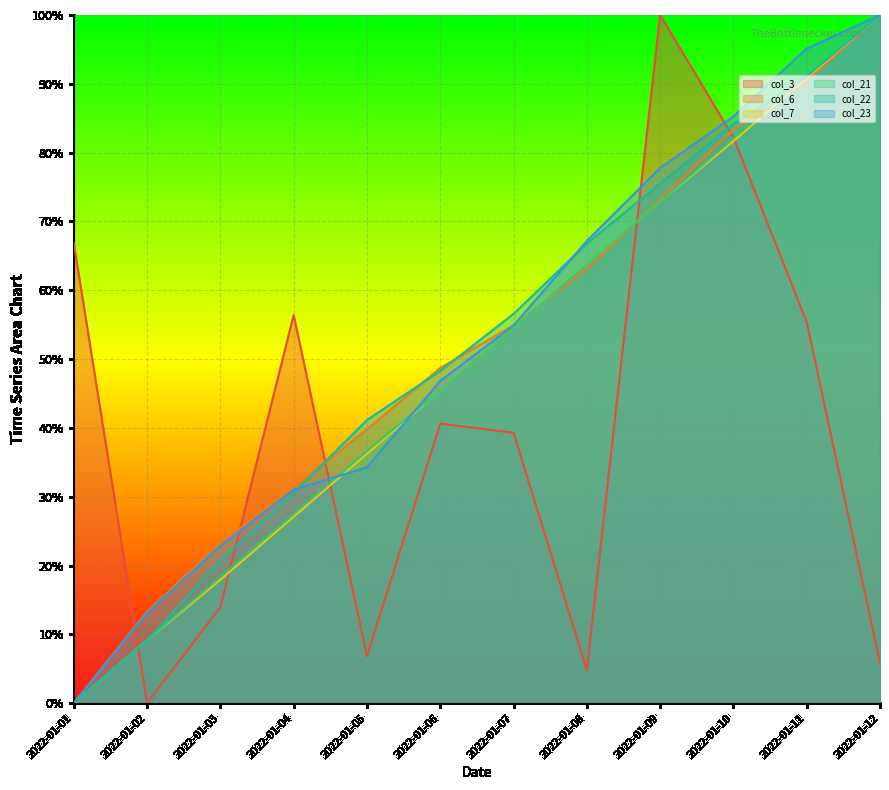

Reading left to right, transcribe all the data shown in this chart.

col_3: 2022-01-01=66.9	2022-01-02=0.0	2022-01-03=14.0	2022-01-04=56.4	2022-01-05=6.8	2022-01-06=40.6	2022-01-07=39.3	2022-01-08=4.8	2022-01-09=100.0	2022-01-10=82.2	2022-01-11=55.4	2022-01-12=5.8
col_6: 2022-01-01=0.0	2022-01-02=13.3	2022-01-03=23.3	2022-01-04=31.3	2022-01-05=39.8	2022-01-06=48.7	2022-01-07=54.9	2022-01-08=63.1	2022-01-09=73.2	2022-01-10=83.4	2022-01-11=90.4	2022-01-12=100.0
col_7: 2022-01-01=0.0	2022-01-02=9.2	2022-01-03=17.9	2022-01-04=27.1	2022-01-05=36.3	2022-01-06=45.4	2022-01-07=54.6	2022-01-08=63.7	2022-01-09=72.9	2022-01-10=81.7	2022-01-11=90.8	2022-01-12=100.0
col_21: 2022-01-01=0.0	2022-01-02=9.2	2022-01-03=18.3	2022-01-04=27.5	2022-01-05=36.6	2022-01-06=45.4	2022-01-07=54.6	2022-01-08=63.7	2022-01-09=72.9	2022-01-10=82.1	2022-01-11=91.2	2022-01-12=100.0
col_22: 2022-01-01=0.0	2022-01-02=9.1	2022-01-03=20.8	2022-01-04=30.5	2022-01-05=41.1	2022-01-06=48.3	2022-01-07=56.6	2022-01-08=66.8	2022-01-09=75.5	2022-01-10=84.1	2022-01-11=91.1	2022-01-12=100.0
col_23: 2022-01-01=0.0	2022-01-02=13.1	2022-01-03=22.8	2022-01-04=31.0	2022-01-05=34.3	2022-01-06=46.8	2022-01-07=54.9	2022-01-08=67.2	2022-01-09=77.8	2022-01-10=85.3	2022-01-11=95.1	2022-01-12=100.0